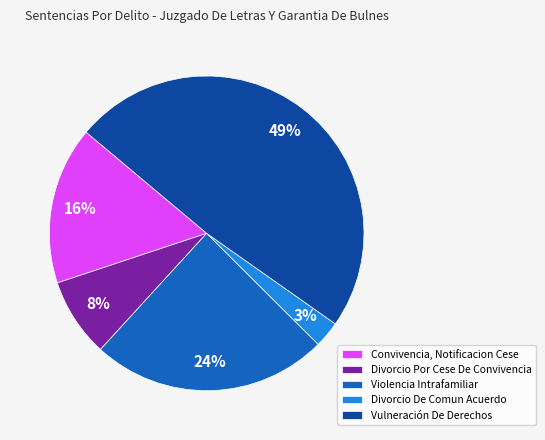

To the nearest percent, what portion does Vulneración De Derechos represent?

49%